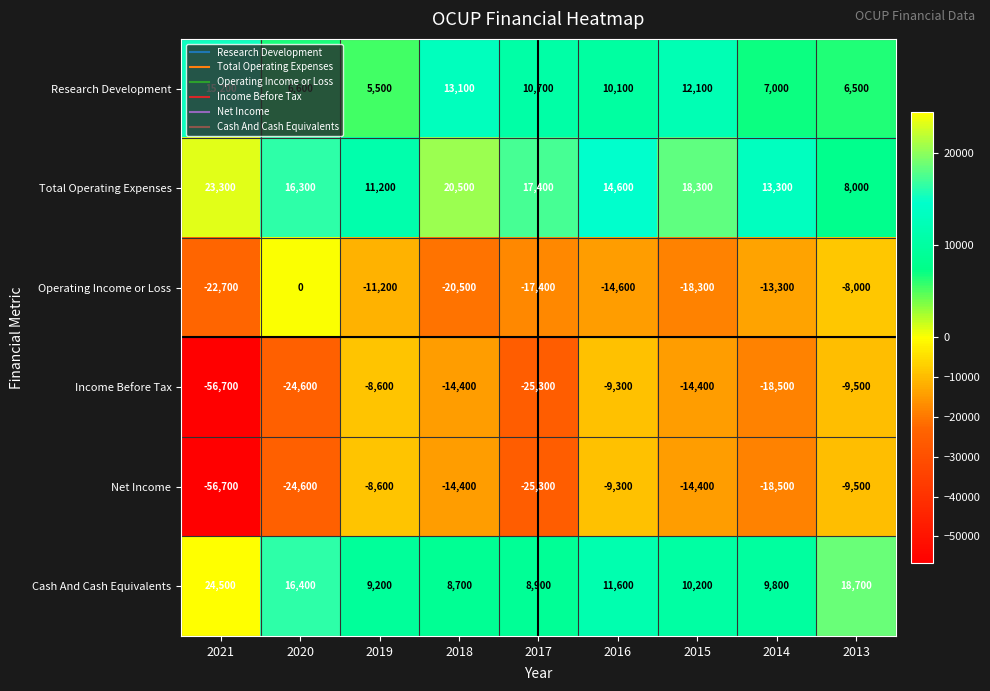

How many distinct data groups are displayed?

6